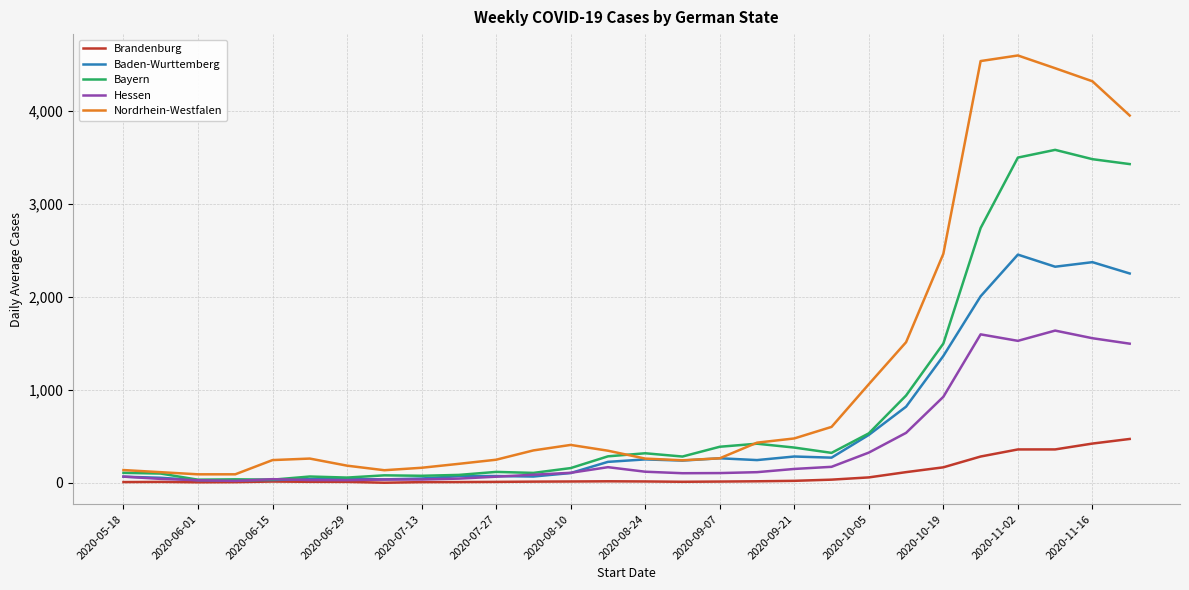

What is the maximum value shown in the chart?

4592.3